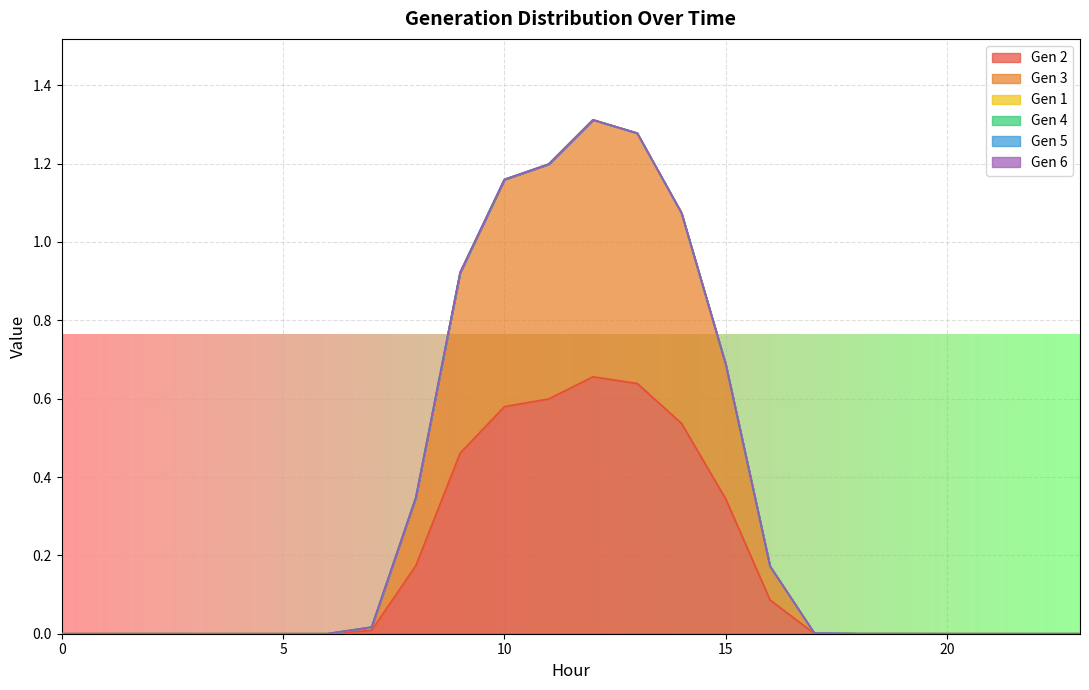

Reading left to right, list all the values displayed in this chart.

Gen 2: 0=0.0	1=0.0	2=0.0	3=0.0	4=0.0	5=0.0	6=0.0	7=0.0	8=0.2	9=0.5	10=0.6	11=0.6	12=0.7	13=0.6	14=0.5	15=0.3	16=0.1	17=0.0	18=0.0	19=0.0	20=0.0	21=0.0	22=0.0	23=0.0
Gen 3: 0=0.0	1=0.0	2=0.0	3=0.0	4=0.0	5=0.0	6=0.0	7=0.0	8=0.2	9=0.5	10=0.6	11=0.6	12=0.7	13=0.6	14=0.5	15=0.3	16=0.1	17=0.0	18=0.0	19=0.0	20=0.0	21=0.0	22=0.0	23=0.0
Gen 1: 0=0.0	1=0.0	2=0.0	3=0.0	4=0.0	5=0.0	6=0.0	7=0.0	8=0.0	9=0.0	10=0.0	11=0.0	12=0.0	13=0.0	14=0.0	15=0.0	16=0.0	17=0.0	18=0.0	19=0.0	20=0.0	21=0.0	22=0.0	23=0.0
Gen 4: 0=0.0	1=0.0	2=0.0	3=0.0	4=0.0	5=0.0	6=0.0	7=0.0	8=0.0	9=0.0	10=0.0	11=0.0	12=0.0	13=0.0	14=0.0	15=0.0	16=0.0	17=0.0	18=0.0	19=0.0	20=0.0	21=0.0	22=0.0	23=0.0
Gen 5: 0=0.0	1=0.0	2=0.0	3=0.0	4=0.0	5=0.0	6=0.0	7=0.0	8=0.0	9=0.0	10=0.0	11=0.0	12=0.0	13=0.0	14=0.0	15=0.0	16=0.0	17=0.0	18=0.0	19=0.0	20=0.0	21=0.0	22=0.0	23=0.0
Gen 6: 0=0.0	1=0.0	2=0.0	3=0.0	4=0.0	5=0.0	6=0.0	7=0.0	8=0.0	9=0.0	10=0.0	11=0.0	12=0.0	13=0.0	14=0.0	15=0.0	16=0.0	17=0.0	18=0.0	19=0.0	20=0.0	21=0.0	22=0.0	23=0.0